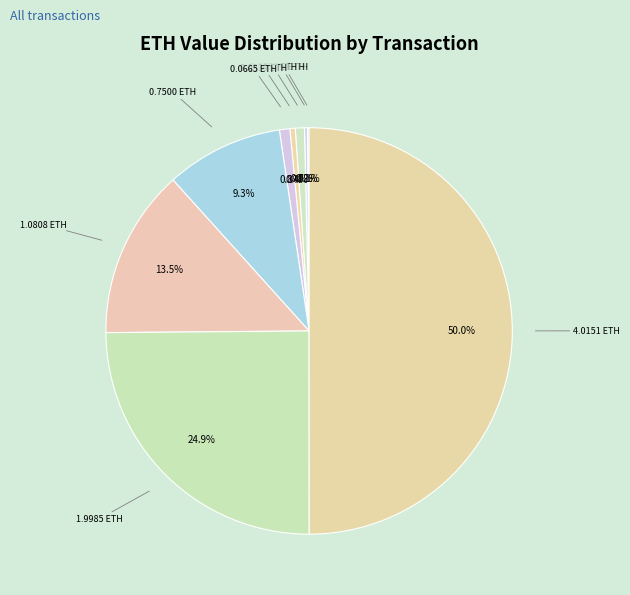

How much of the chart is everything except 1.9985 ETH?

75.1%